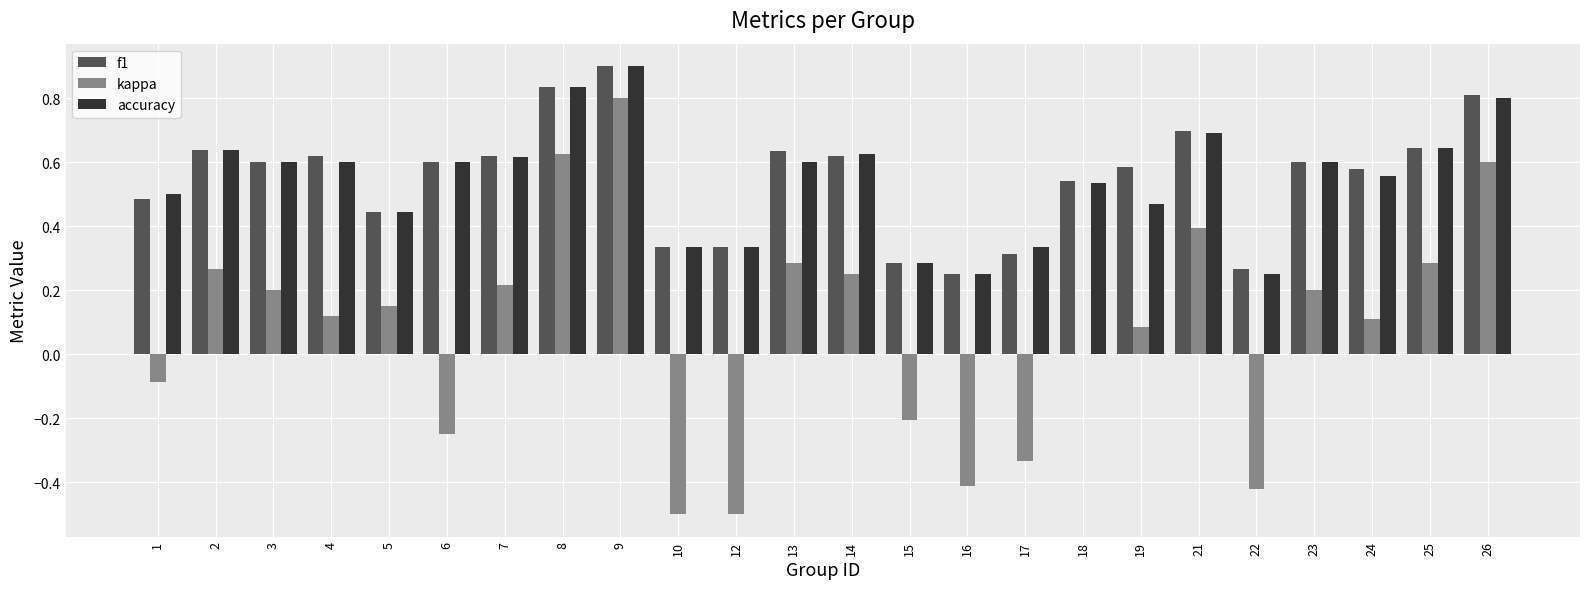

Which series has the widest spread of values?

kappa